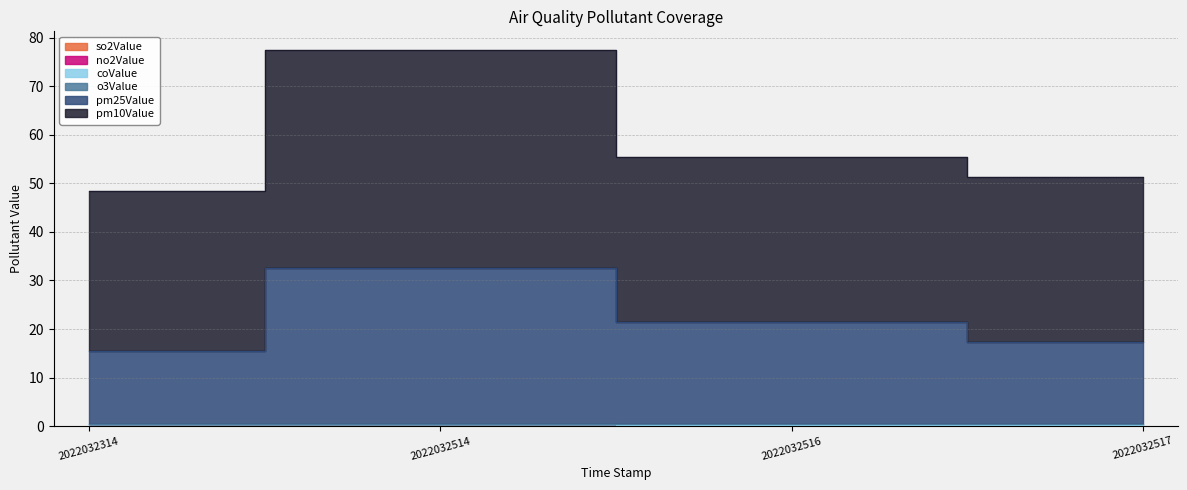

True or false: pm25Value has a value of 8.3 at 2022032517.

False